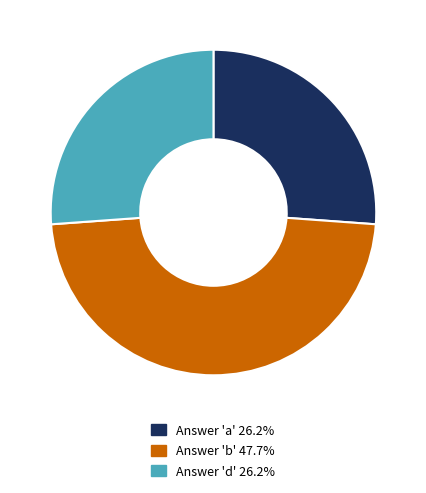

Does any single category account for the majority?

No